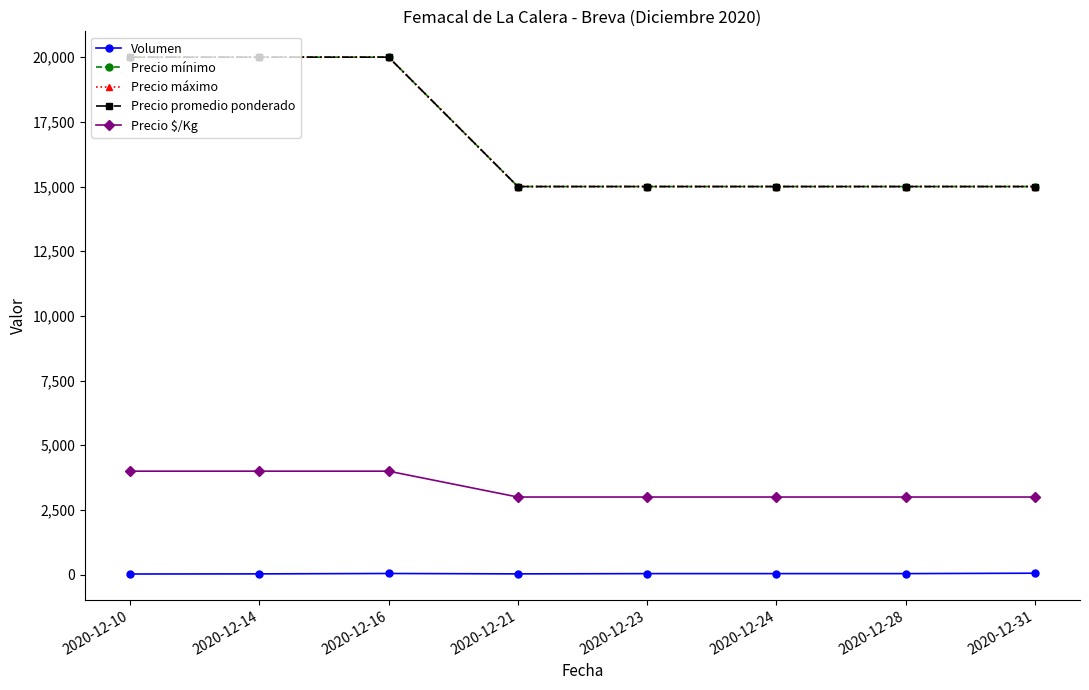

What is the minimum value shown in the chart?

25